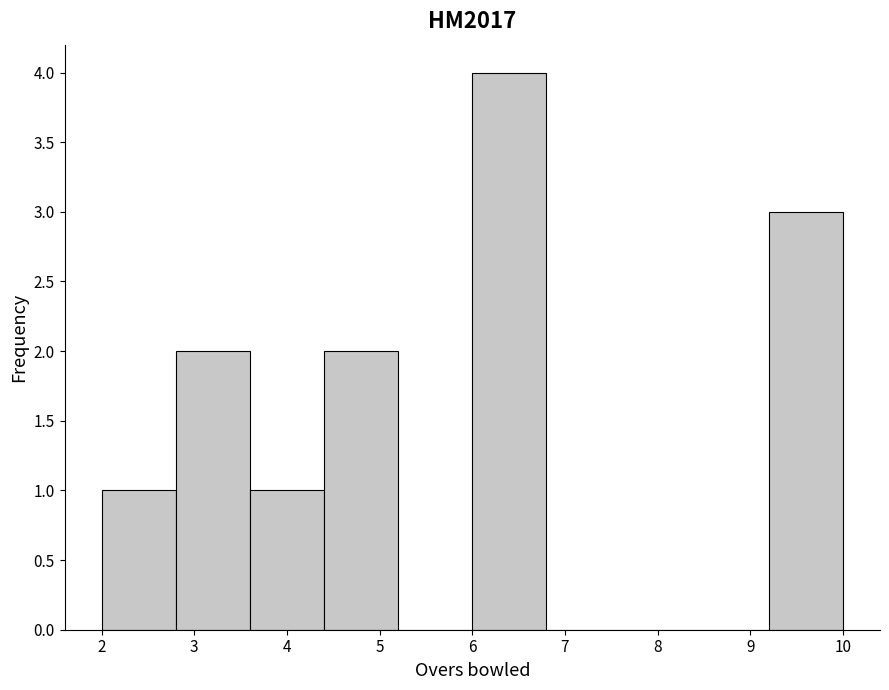

Reading left to right, transcribe this chart: for each bar, give the range it covers on the x-axis and its height. The values are not printed on the chart, so give them approximately, as read against the axis.

2.0 to 2.8: 1
2.8 to 3.6: 2
3.6 to 4.4: 1
4.4 to 5.2: 2
5.2 to 6.0: 0
6.0 to 6.8: 4
6.8 to 7.6: 0
7.6 to 8.4: 0
8.4 to 9.2: 0
9.2 to 10.0: 3